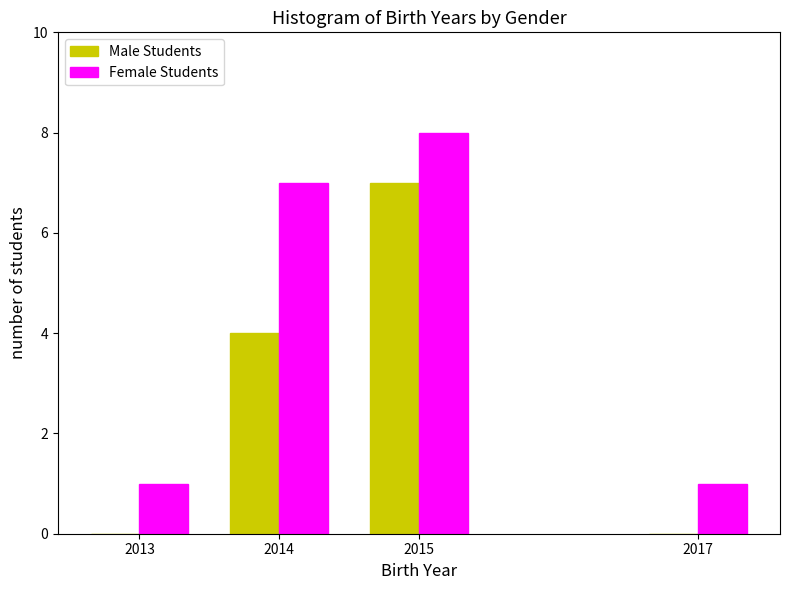

Reading left to right, extract all data points from this chart.

Male Students: 2013=0	2014=4	2015=7	2017=0
Female Students: 2013=1	2014=7	2015=8	2017=1